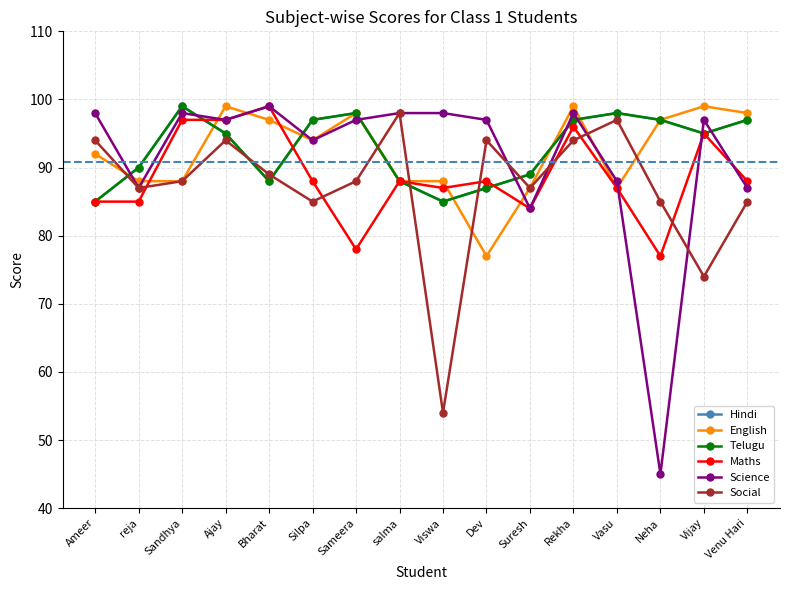

At Sameera, list the series in order from largest to smallest.

Hindi, English, Telugu, Science, Social, Maths